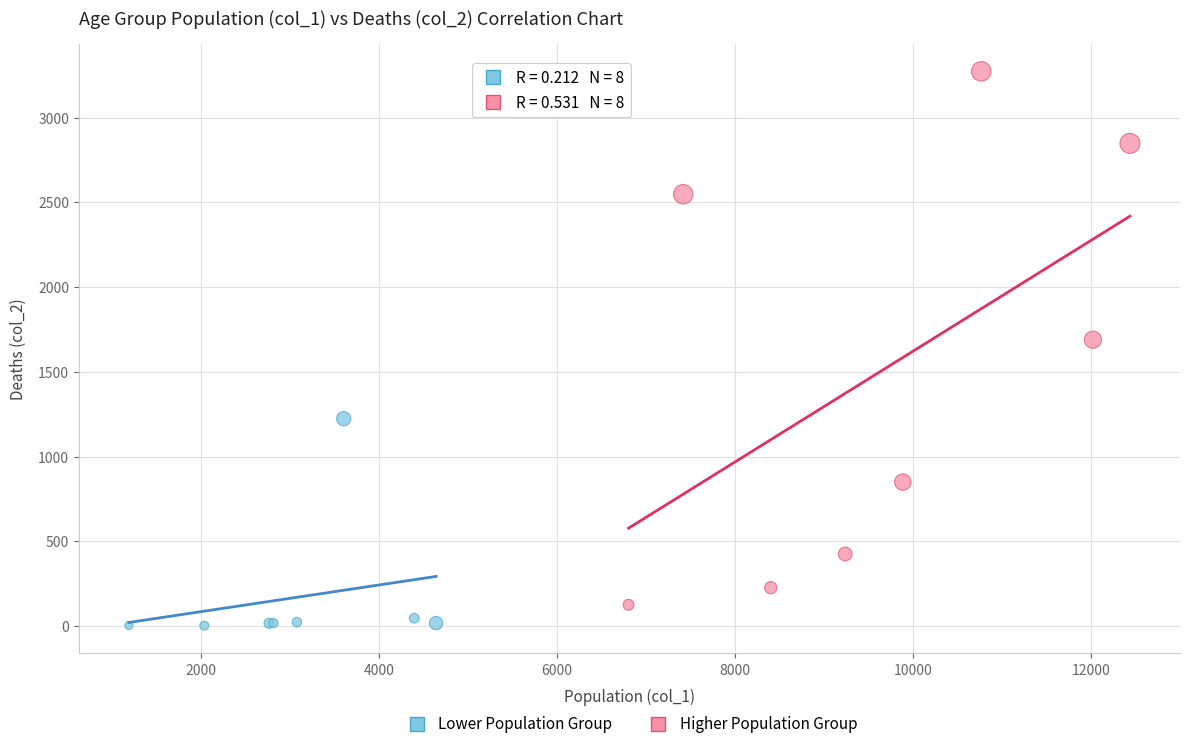

Which series has the widest spread of Y values?

Higher Population Group